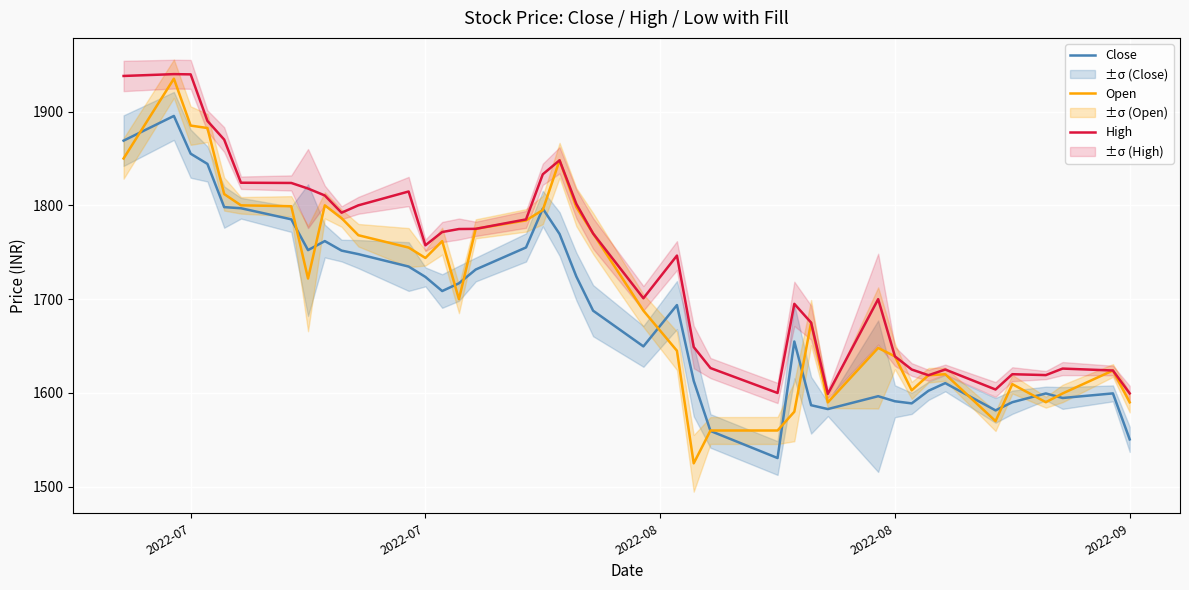

In Close, how many points are higher than both neighbors (excluding endpoints)?

9